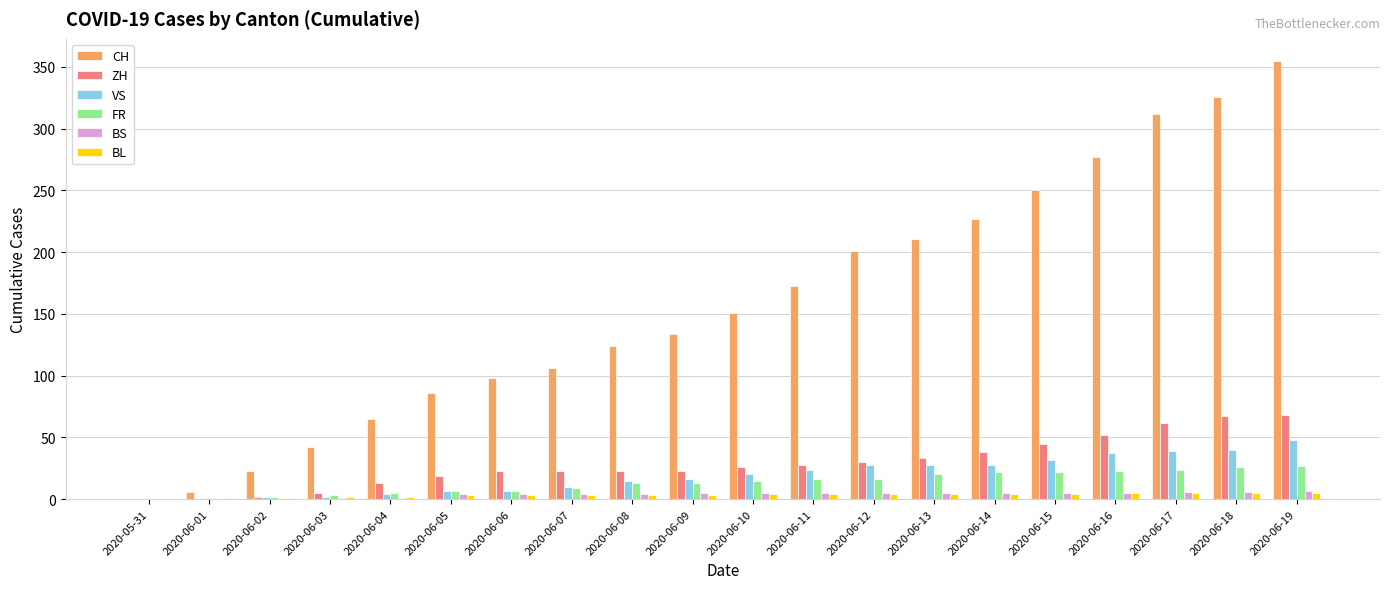

Between 2020-05-31 and 2020-06-14, which series saw the biggest shift?

CH